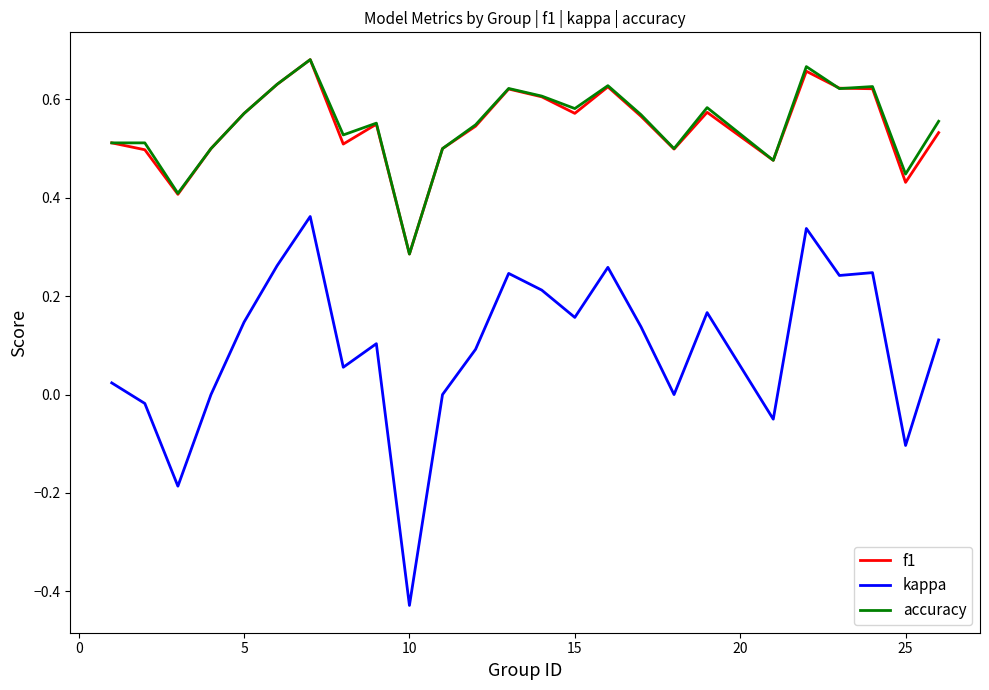

Which series has the largest range (max minus min)?

kappa